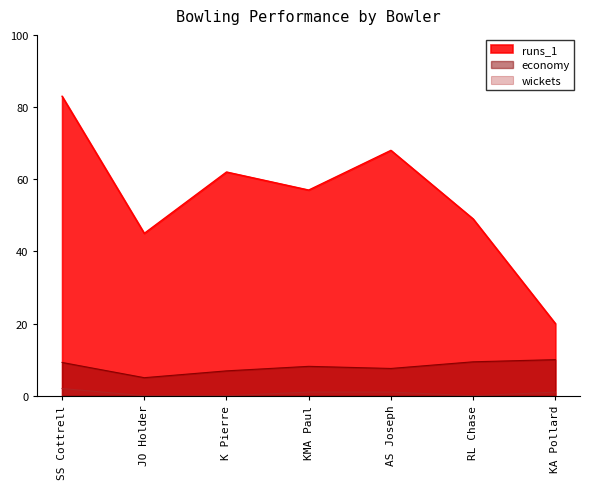

Which series has the largest total across all categories?

runs_1